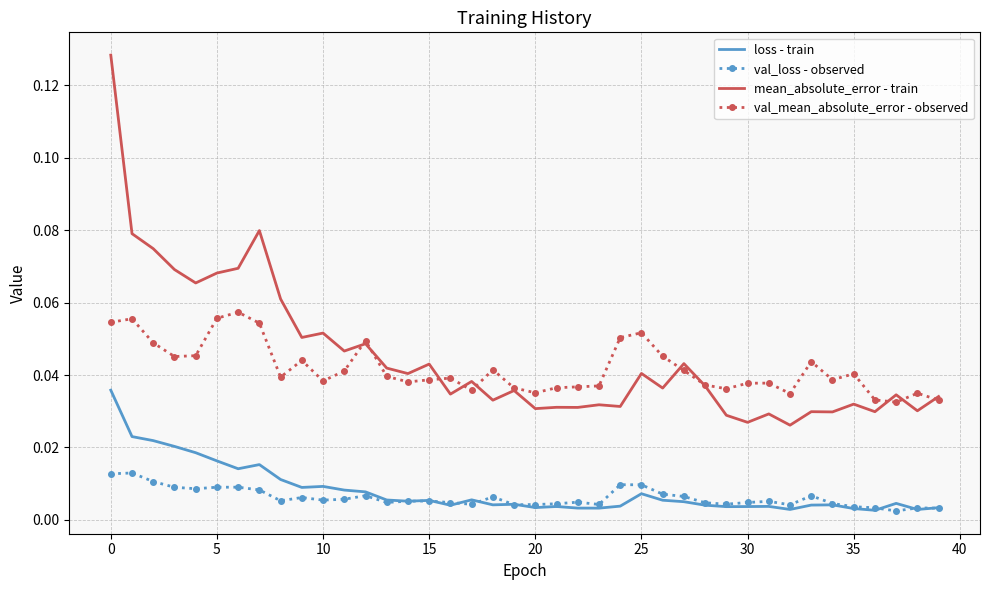

True or false: val_mean_absolute_error - observed and val_loss - observed intersect in this chart.

False